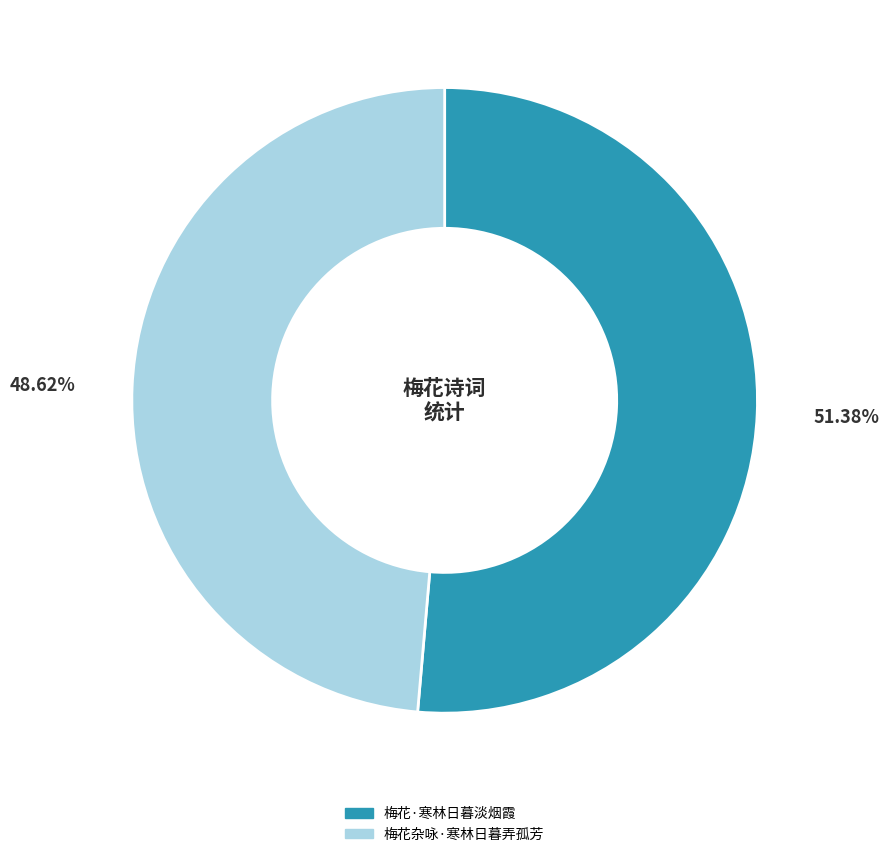

Which has a higher value, 梅花杂咏·寒林日暮弄孤芳 or 梅花·寒林日暮淡烟霞?

梅花·寒林日暮淡烟霞